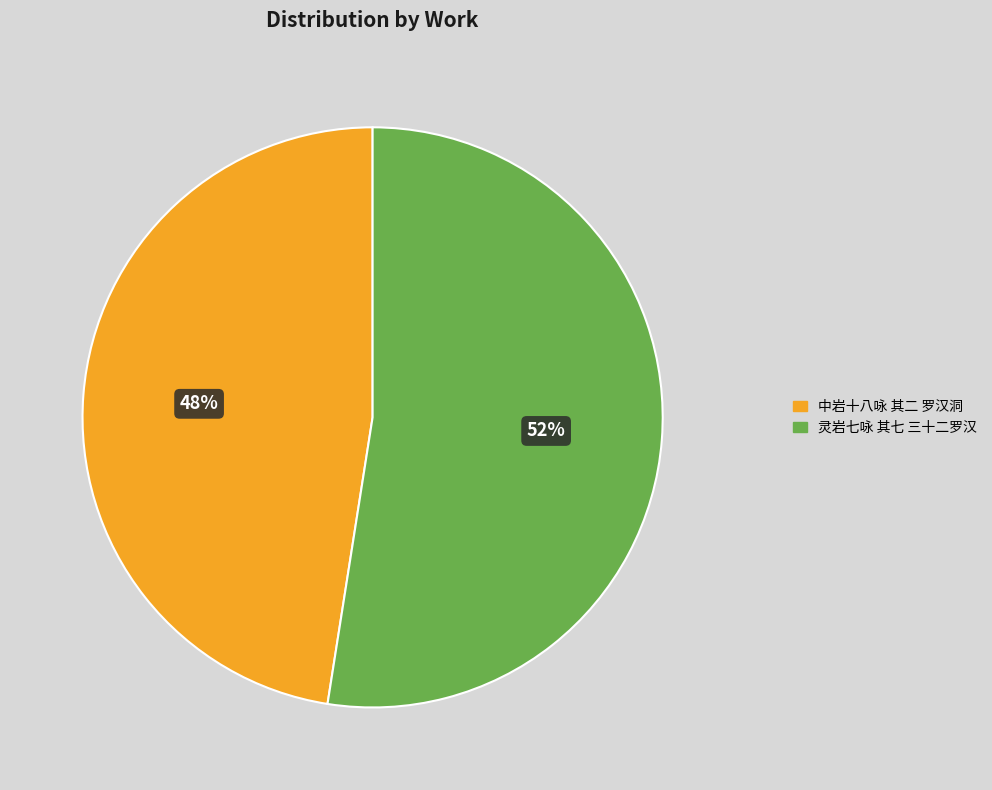

Combined, do 灵岩七咏 其七 三十二罗汉 and 中岩十八咏 其二 罗汉洞 account for over 50%?

Yes